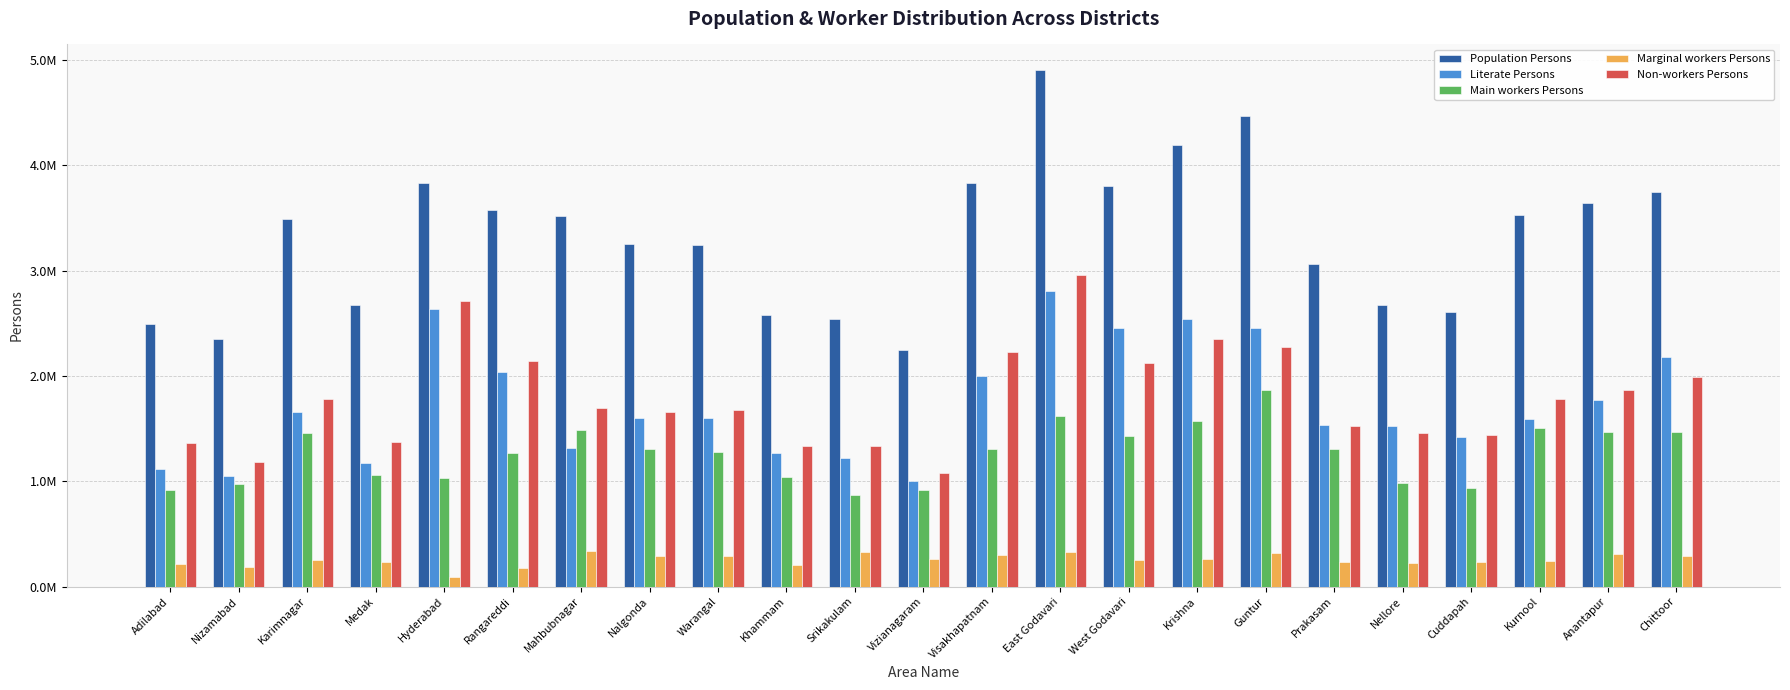

What is the sum of the Non-workers Persons values at Nalgonda and East Godavari?

4614522